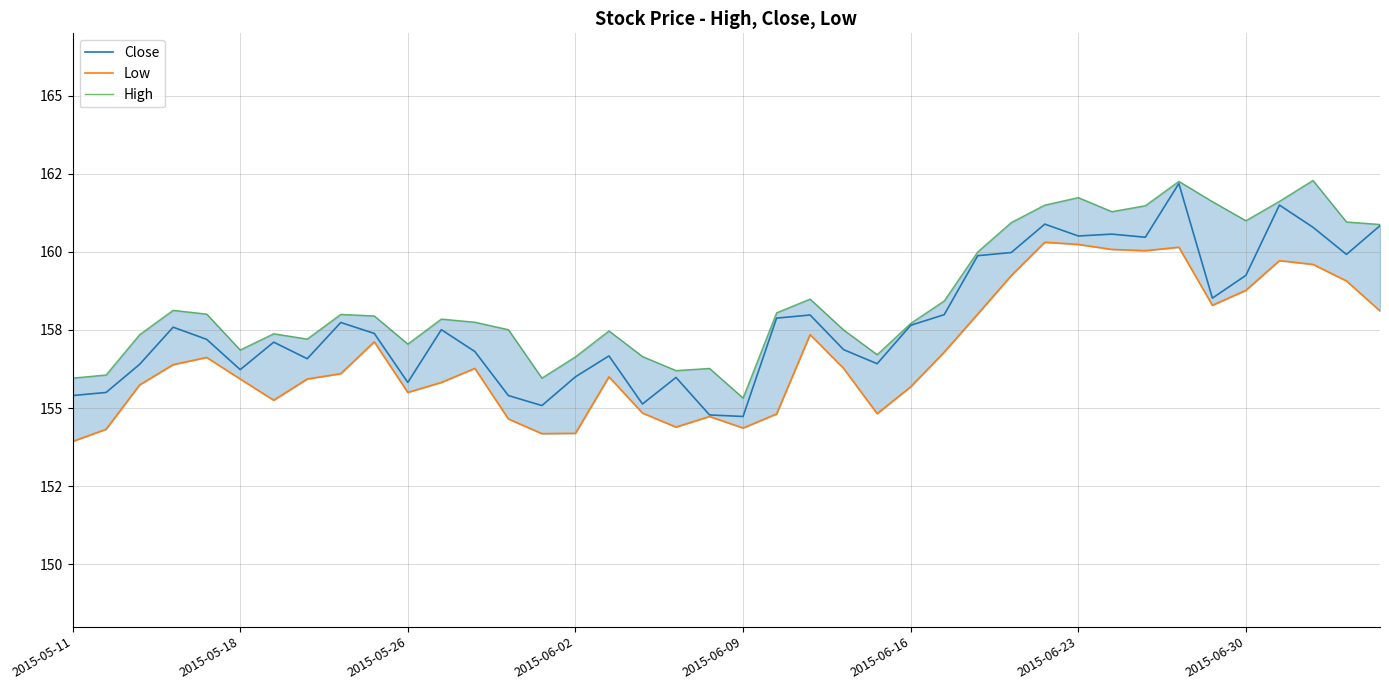

Is the value of Low at 2015-06-09 greater than the value of High at 39?

No